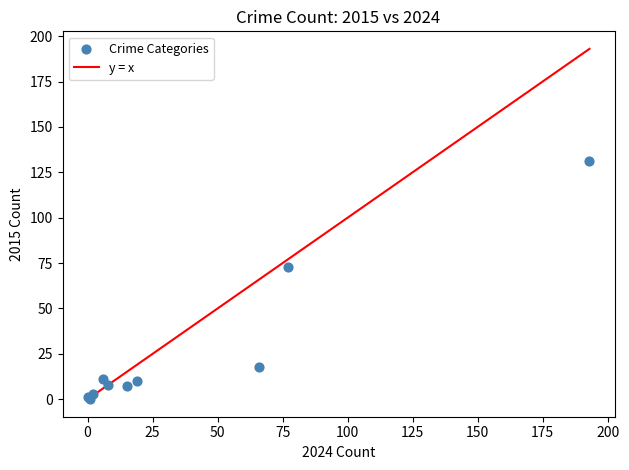

What Y value in the scatter plot is closest to 65?

73